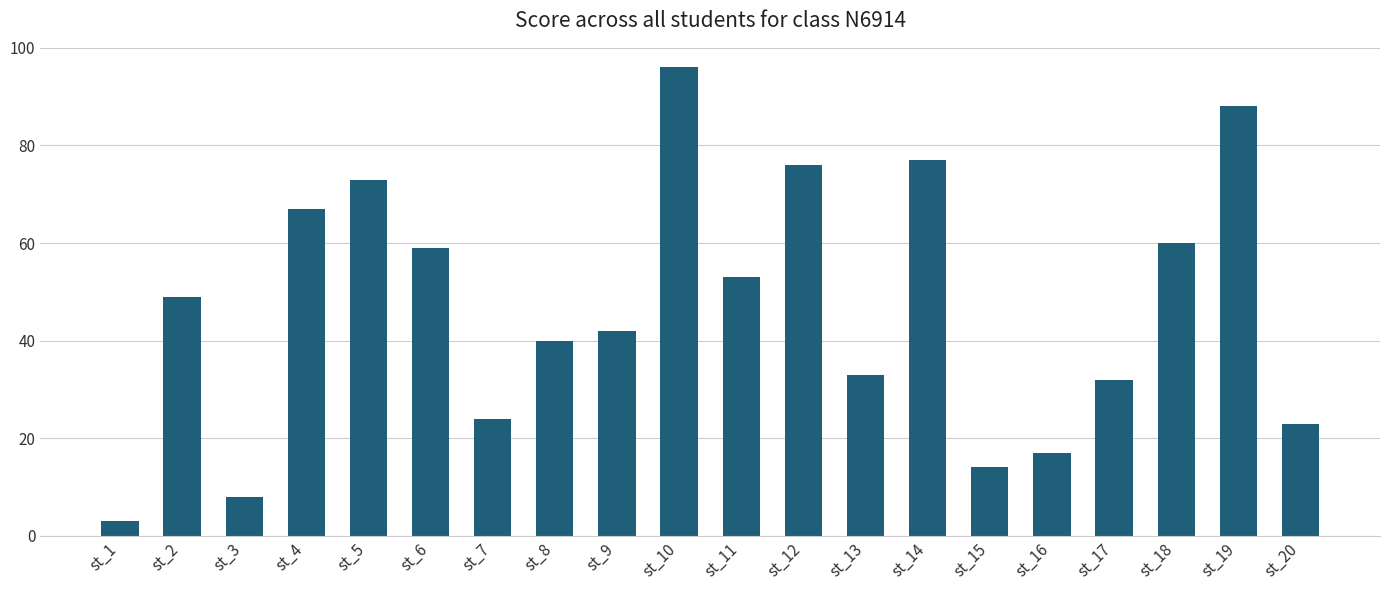

What is the change in value from st_3 to st_9?

+34